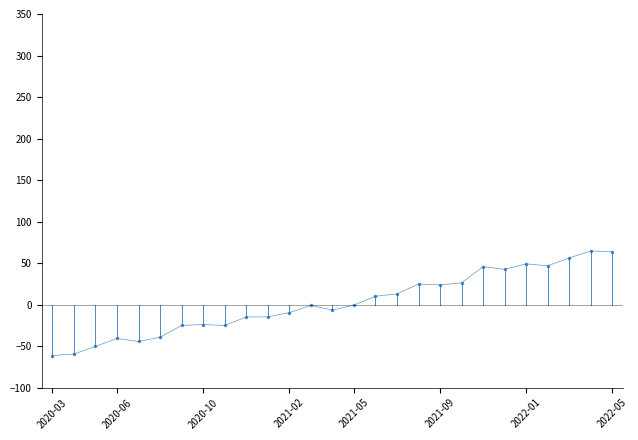

How many series are shown in this chart?

1